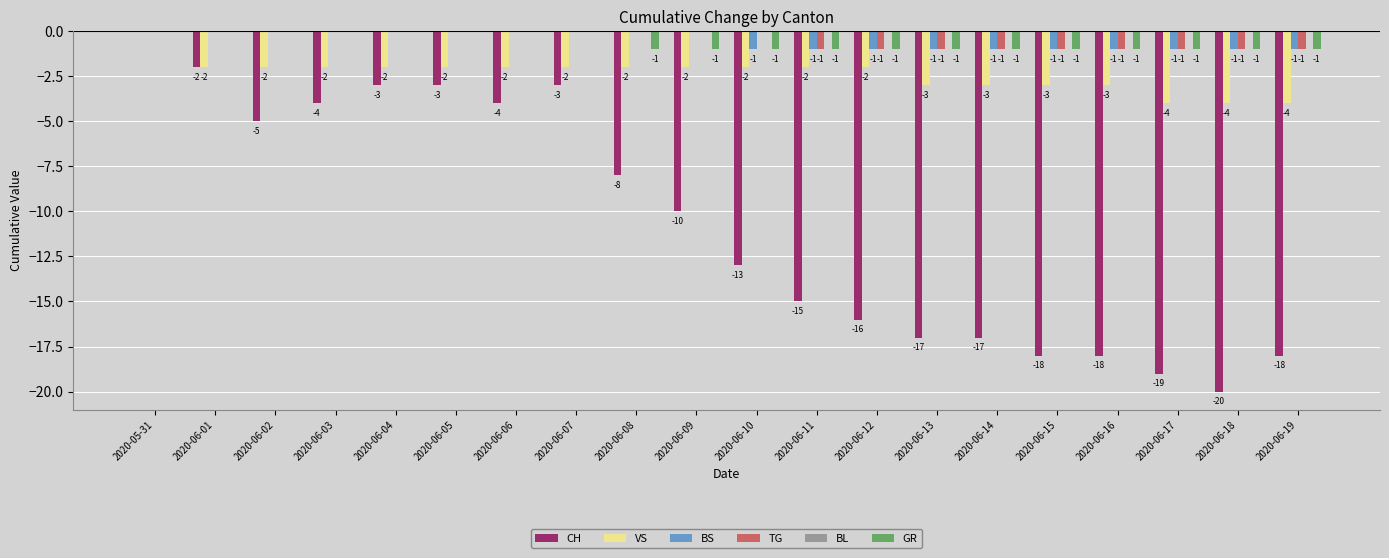

Reading left to right, extract all data points from this chart.

CH: 2020-05-31=0	2020-06-01=-2	2020-06-02=-5	2020-06-03=-4	2020-06-04=-3	2020-06-05=-3	2020-06-06=-4	2020-06-07=-3	2020-06-08=-8	2020-06-09=-10	2020-06-10=-13	2020-06-11=-15	2020-06-12=-16	2020-06-13=-17	2020-06-14=-17	2020-06-15=-18	2020-06-16=-18	2020-06-17=-19	2020-06-18=-20	2020-06-19=-18
VS: 2020-05-31=0	2020-06-01=-2	2020-06-02=-2	2020-06-03=-2	2020-06-04=-2	2020-06-05=-2	2020-06-06=-2	2020-06-07=-2	2020-06-08=-2	2020-06-09=-2	2020-06-10=-2	2020-06-11=-2	2020-06-12=-2	2020-06-13=-3	2020-06-14=-3	2020-06-15=-3	2020-06-16=-3	2020-06-17=-4	2020-06-18=-4	2020-06-19=-4
BS: 2020-05-31=0	2020-06-01=0	2020-06-02=0	2020-06-03=0	2020-06-04=0	2020-06-05=0	2020-06-06=0	2020-06-07=0	2020-06-08=0	2020-06-09=0	2020-06-10=-1	2020-06-11=-1	2020-06-12=-1	2020-06-13=-1	2020-06-14=-1	2020-06-15=-1	2020-06-16=-1	2020-06-17=-1	2020-06-18=-1	2020-06-19=-1
TG: 2020-05-31=0	2020-06-01=0	2020-06-02=0	2020-06-03=0	2020-06-04=0	2020-06-05=0	2020-06-06=0	2020-06-07=0	2020-06-08=0	2020-06-09=0	2020-06-10=0	2020-06-11=-1	2020-06-12=-1	2020-06-13=-1	2020-06-14=-1	2020-06-15=-1	2020-06-16=-1	2020-06-17=-1	2020-06-18=-1	2020-06-19=-1
GR: 2020-05-31=0	2020-06-01=0	2020-06-02=0	2020-06-03=0	2020-06-04=0	2020-06-05=0	2020-06-06=0	2020-06-07=0	2020-06-08=-1	2020-06-09=-1	2020-06-10=-1	2020-06-11=-1	2020-06-12=-1	2020-06-13=-1	2020-06-14=-1	2020-06-15=-1	2020-06-16=-1	2020-06-17=-1	2020-06-18=-1	2020-06-19=-1